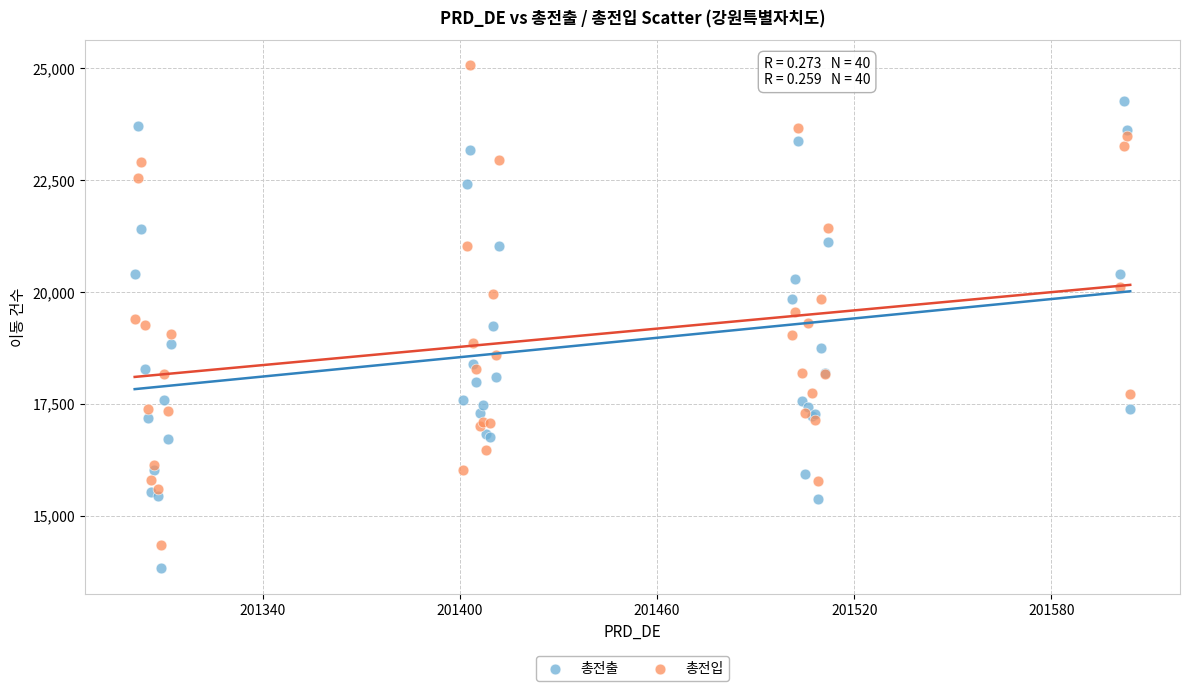

What are all the series names shown in the legend?

총전출, 총전입